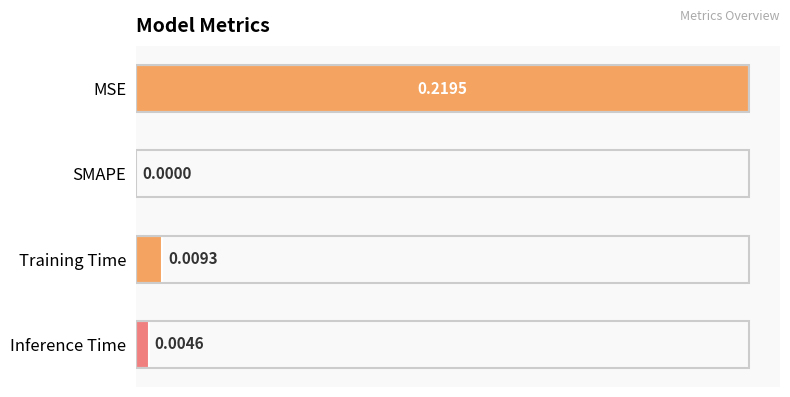

Where is the data nearest to the value 0?

SMAPE